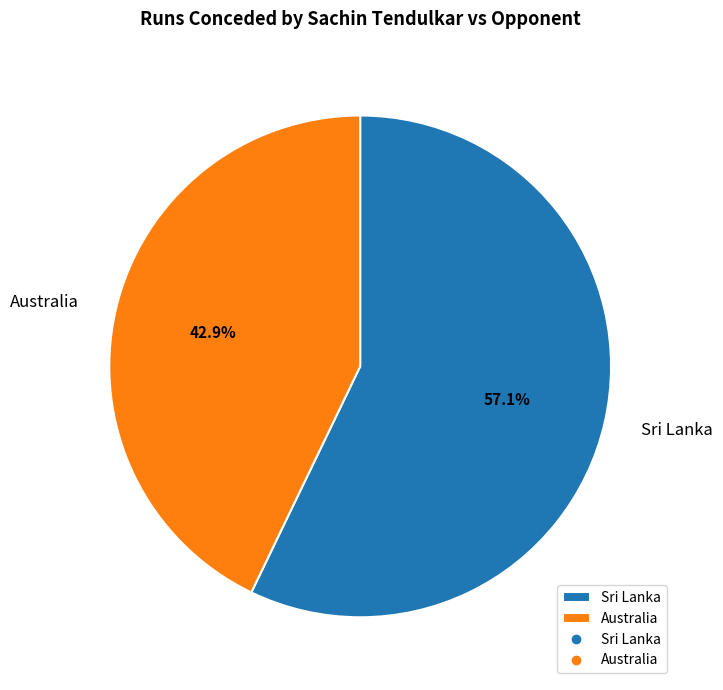

To the nearest percent, what is the difference between the Sri Lanka and Australia slice percentages?

14%